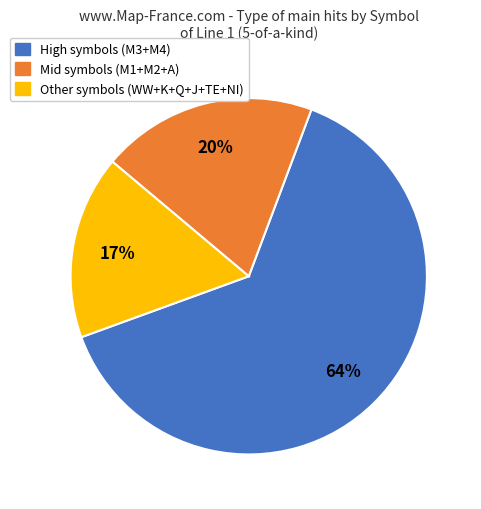

To the nearest percent, what percentage of the pie is Other symbols (WW+K+Q+J+TE+NI)?

17%